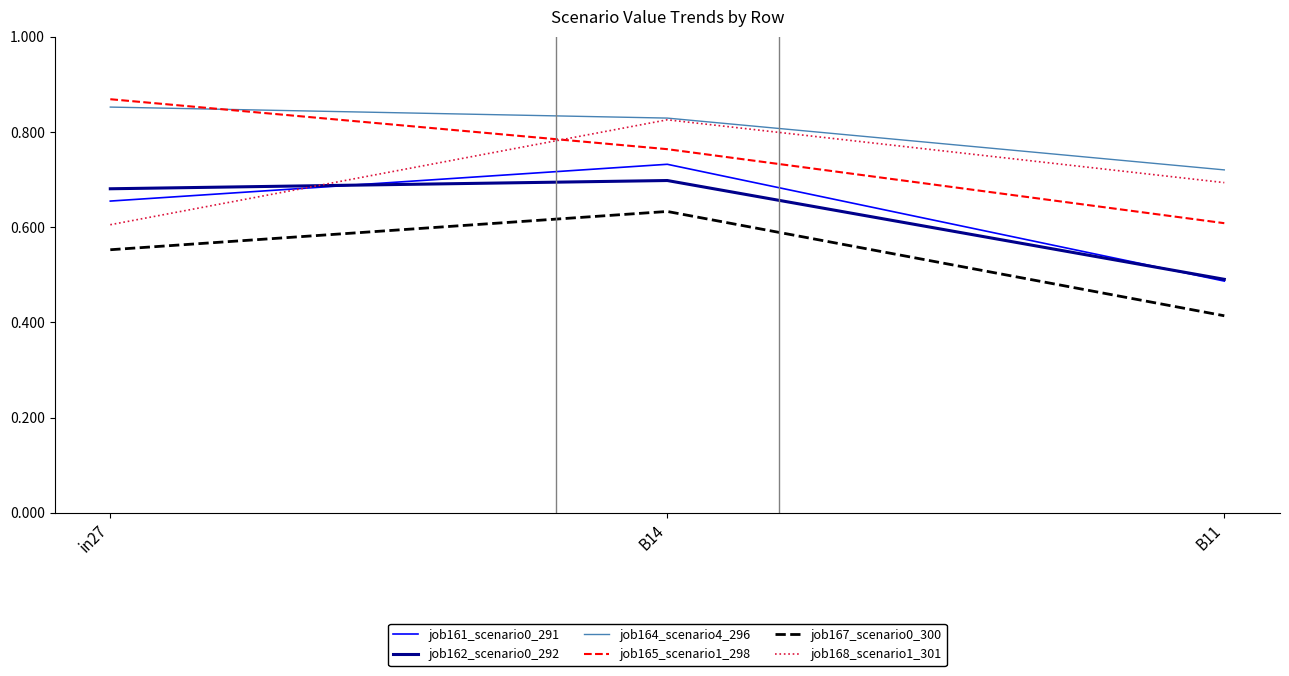

Is it true that job164_scenario4_296 equals 1.4 at in27?

False